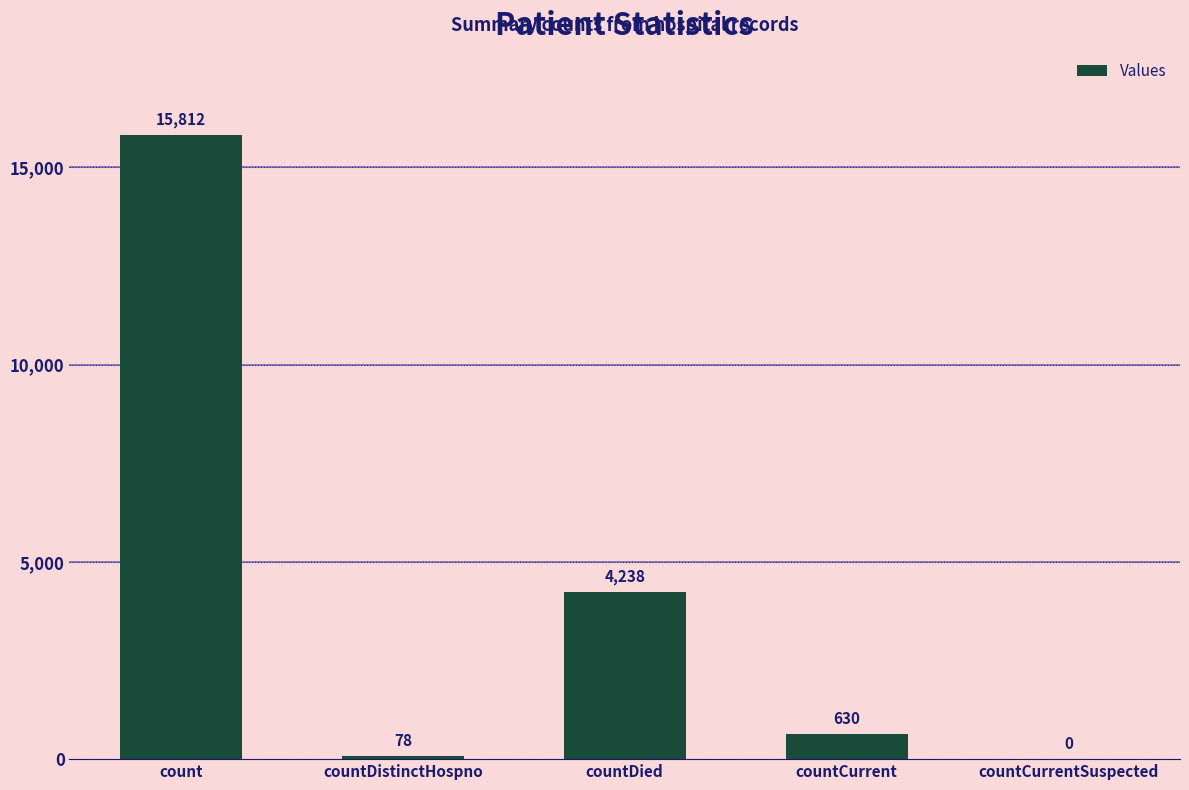

Is it true that the value at countDied is 4238?

True